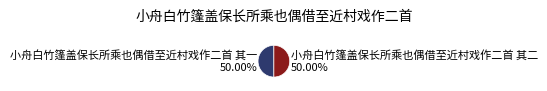

Combined, do 小舟白竹篷盖保长所乘也偶借至近村戏作二首 其一 and 小舟白竹篷盖保长所乘也偶借至近村戏作二首 其二 account for over 50%?

Yes